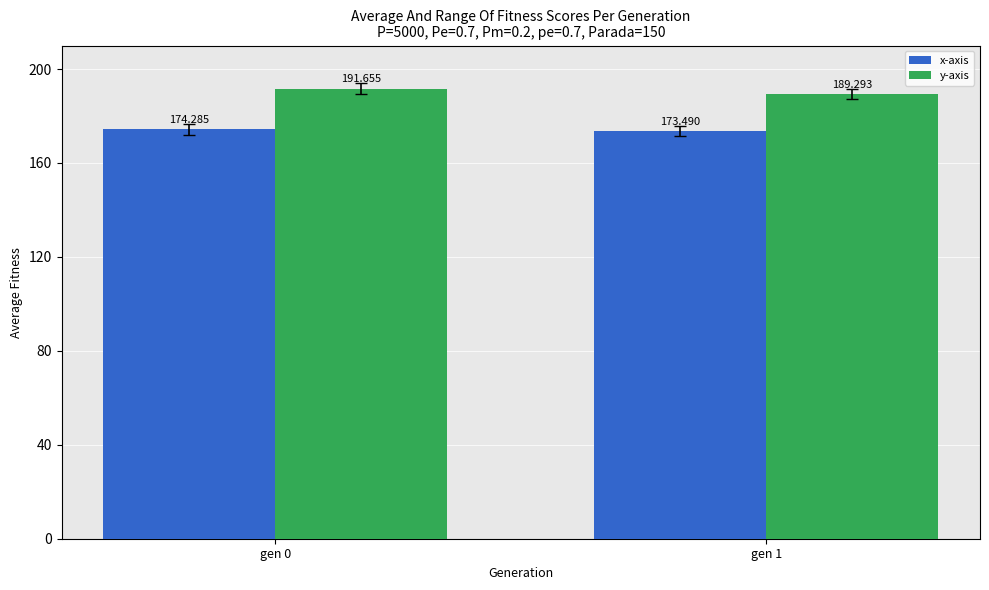

How many groups of bars are there?

2